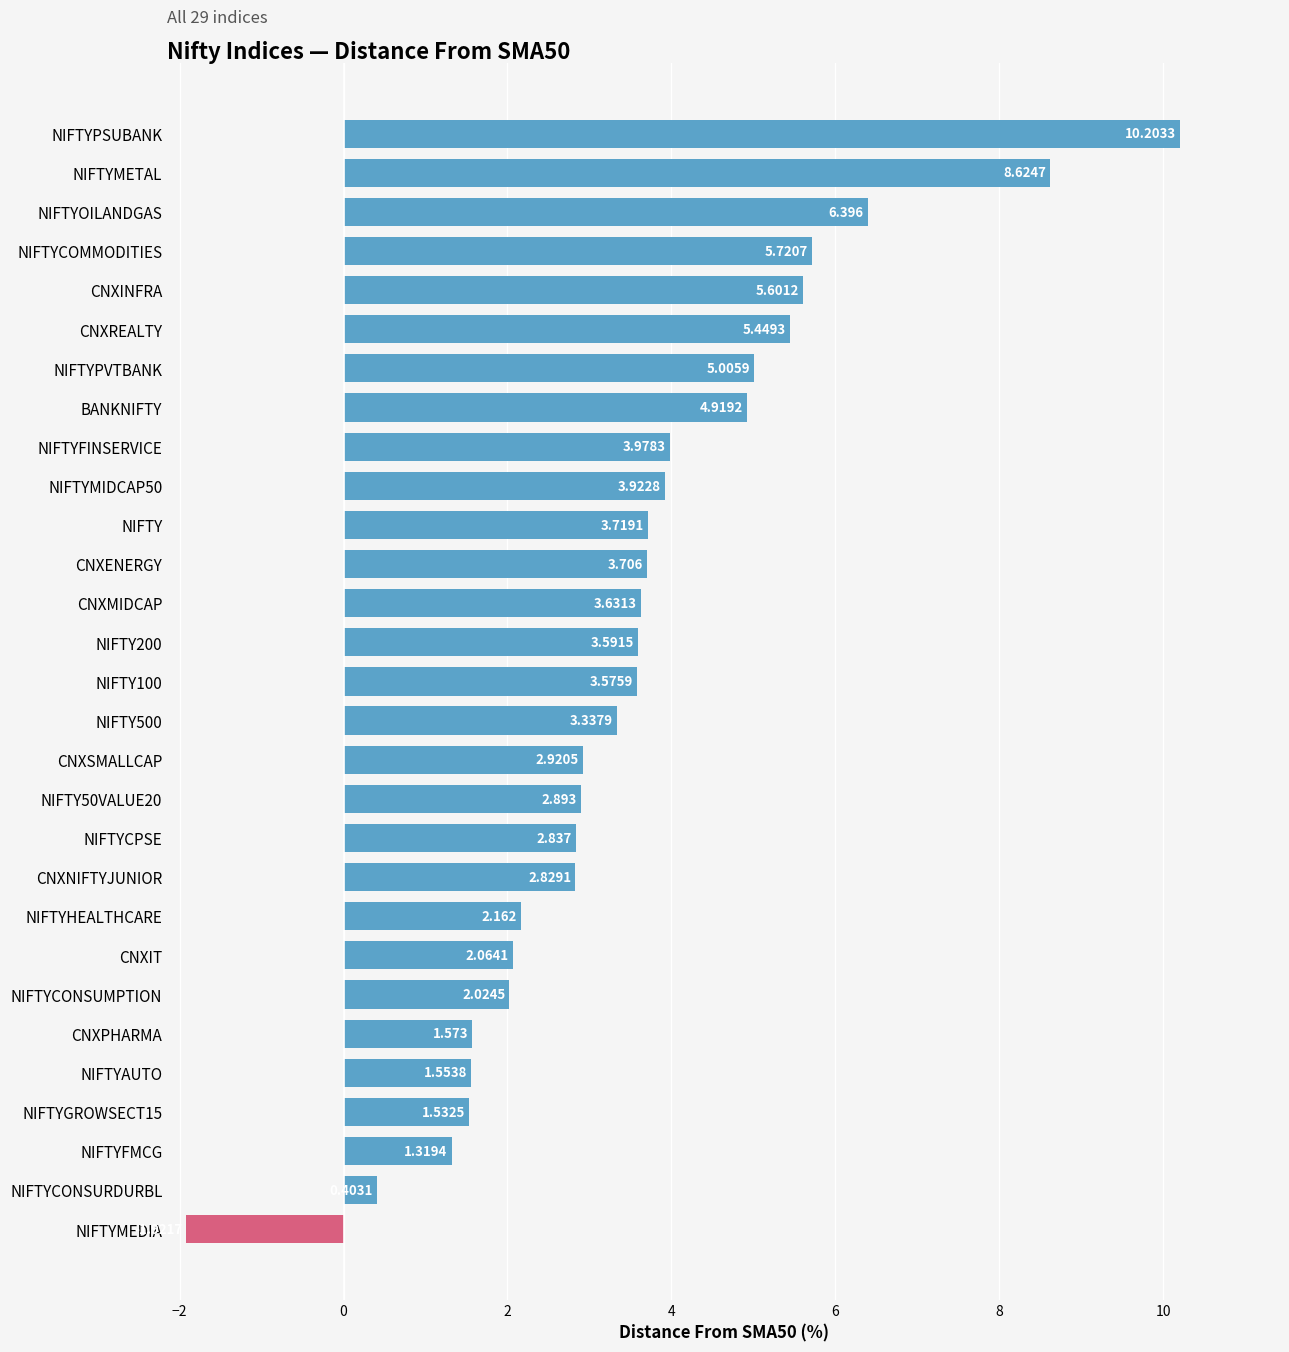

Between NIFTYCONSUMPTION and NIFTYGROWSECT15, which is larger?

NIFTYCONSUMPTION